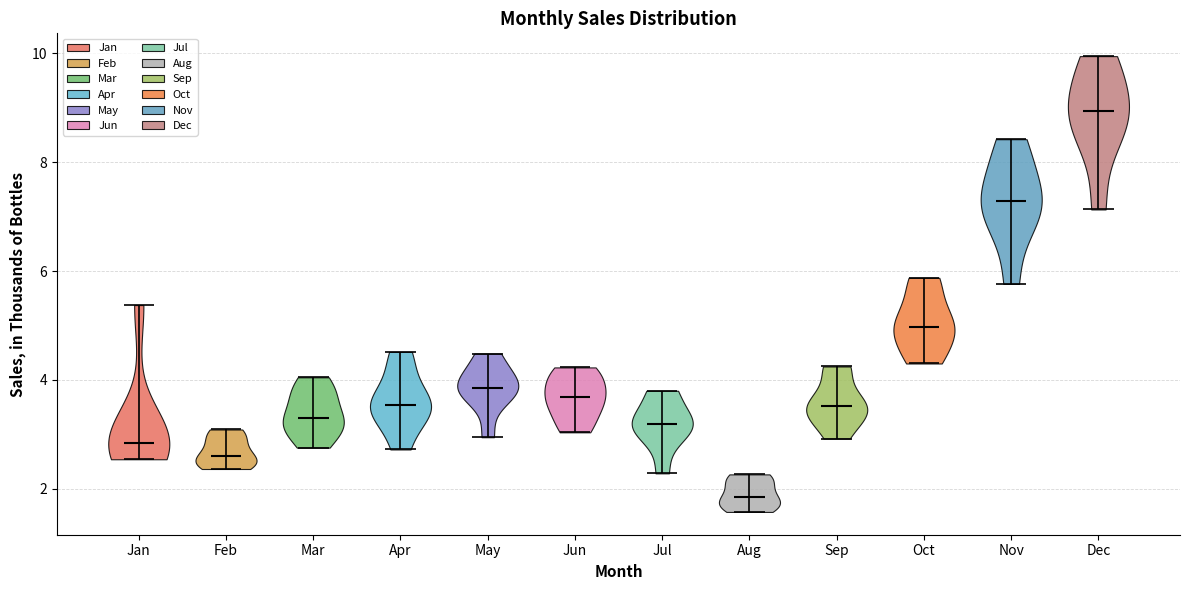

Reading left to right, read every violin against the y-axis: where its median line is, and the lowest and highest points it reaches. The values are not printed on the chart, so give them approximately, as read against the axis.

Jan: median line 2.8, lowest point 2.6, highest point 5.4
Feb: median line 2.6, lowest point 2.4, highest point 3.0
Mar: median line 3.2, lowest point 2.8, highest point 4.0
Apr: median line 3.6, lowest point 2.8, highest point 4.6
May: median line 3.8, lowest point 3.0, highest point 4.4
Jun: median line 3.6, lowest point 3.0, highest point 4.2
Jul: median line 3.2, lowest point 2.2, highest point 3.8
Aug: median line 1.8, lowest point 1.6, highest point 2.2
Sep: median line 3.6, lowest point 3.0, highest point 4.2
Oct: median line 5.0, lowest point 4.4, highest point 5.8
Nov: median line 7.2, lowest point 5.8, highest point 8.4
Dec: median line 9.0, lowest point 7.2, highest point 10.0